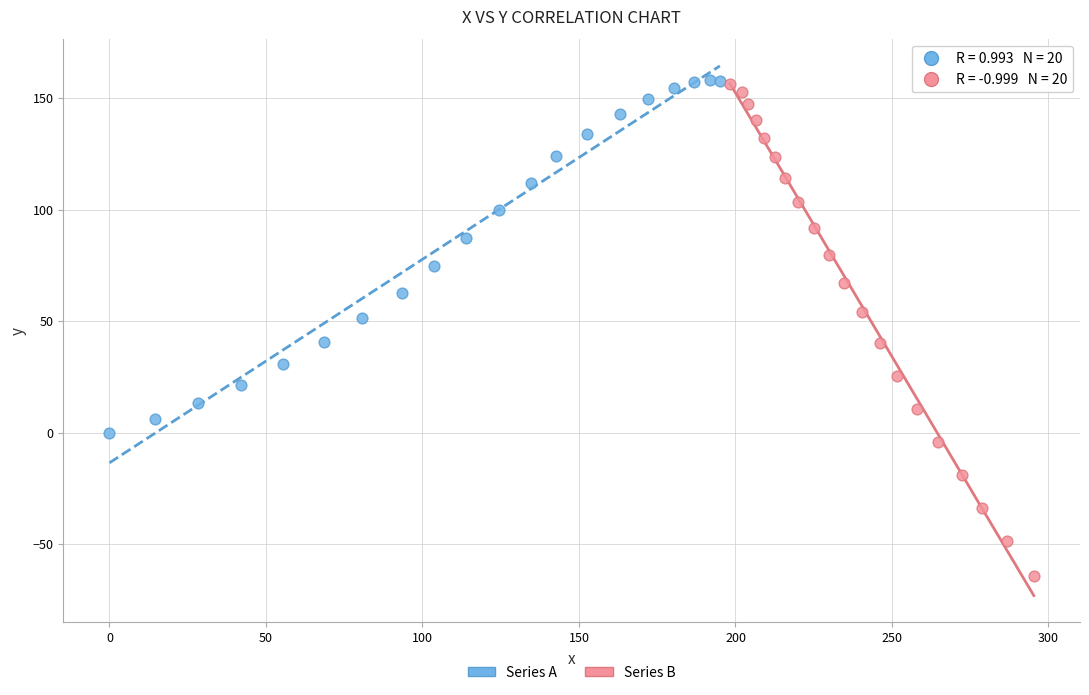

Which series has the widest spread of Y values?

Series B